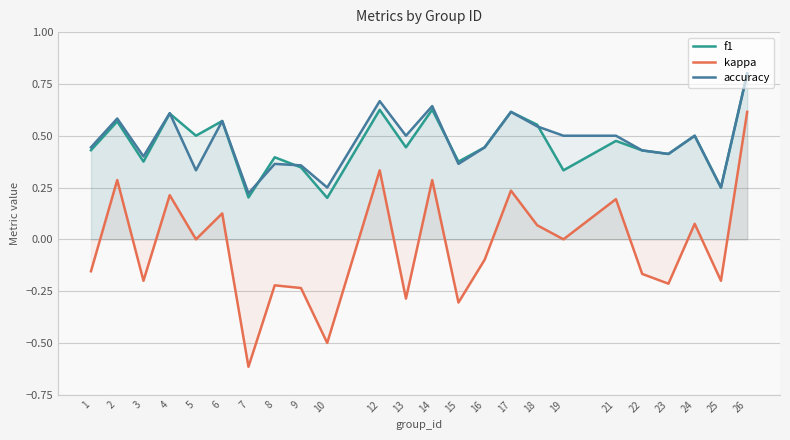

True or false: f1 has more than 1 interior local peaks.

True